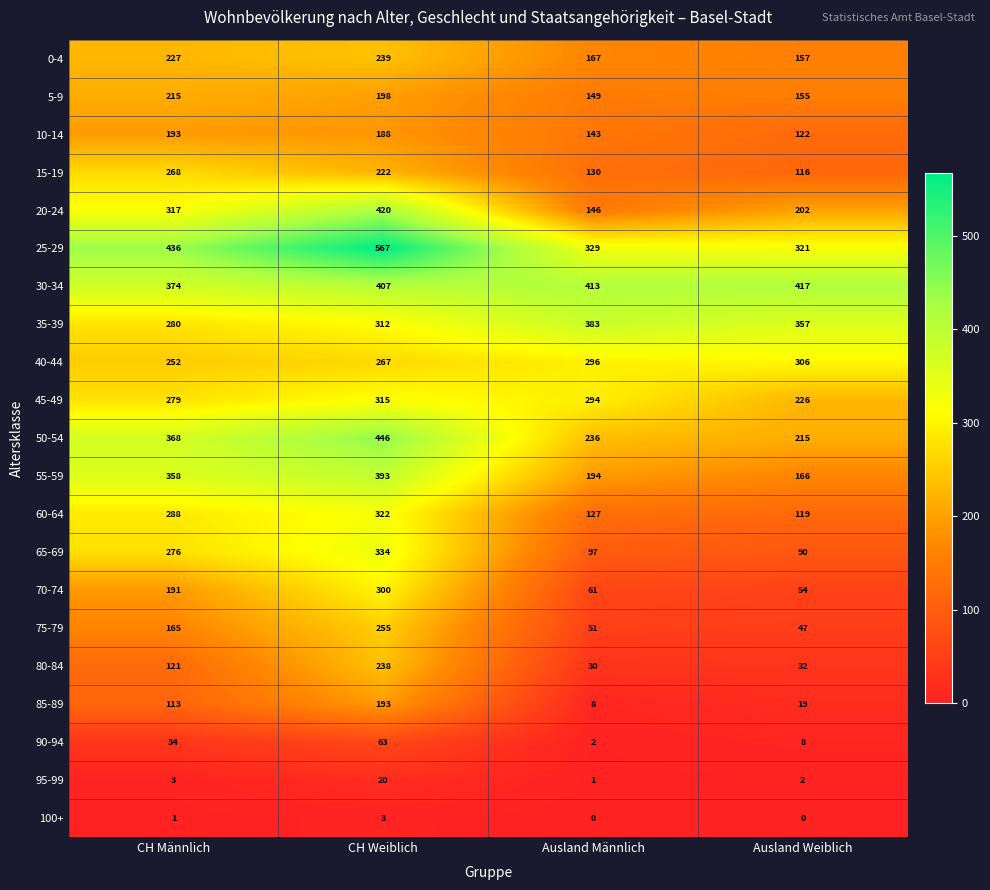

At CH Weiblich, list the series in order from smallest to largest.

100+, 95-99, 90-94, 10-14, 85-89, 5-9, 15-19, 80-84, 0-4, 75-79, 40-44, 70-74, 35-39, 45-49, 60-64, 65-69, 55-59, 30-34, 20-24, 50-54, 25-29